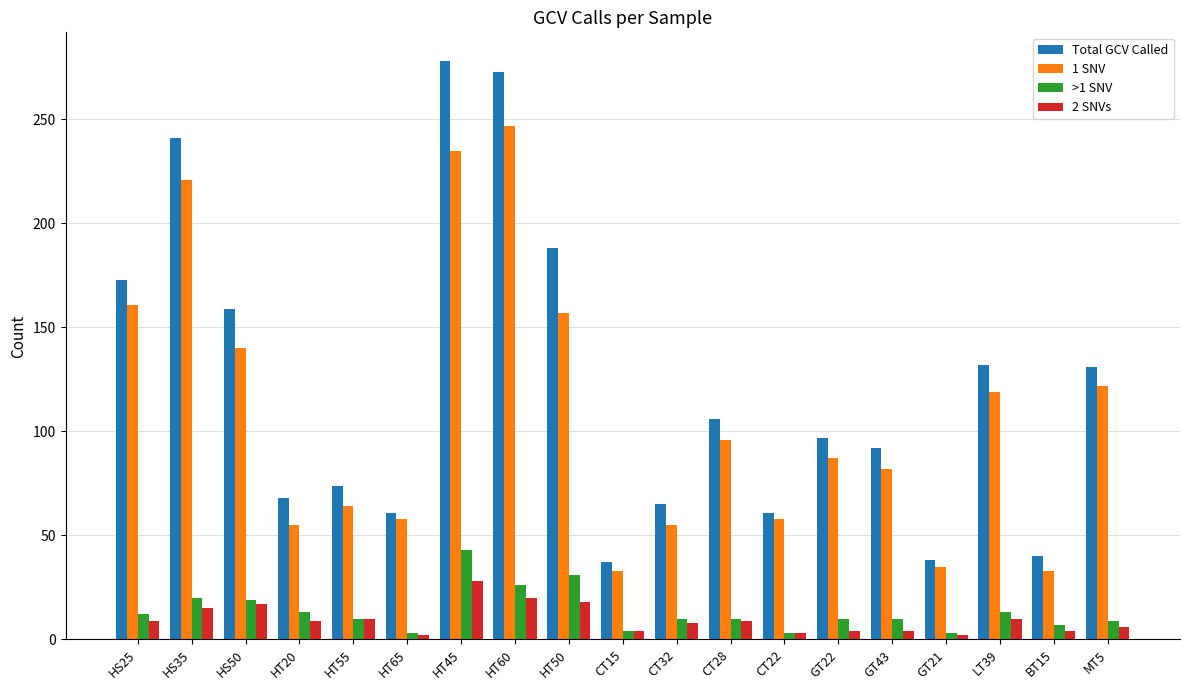

Rank the series by their maximum value, from lowest to highest.

2 SNVs, >1 SNV, 1 SNV, Total GCV Called